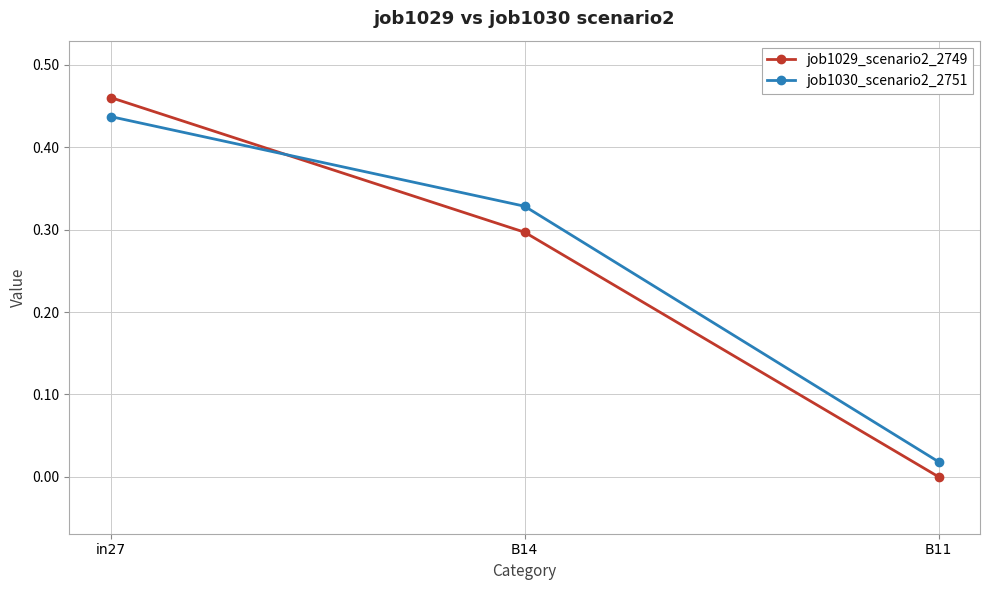

Does the chart display data point markers on the line(s)?

Yes